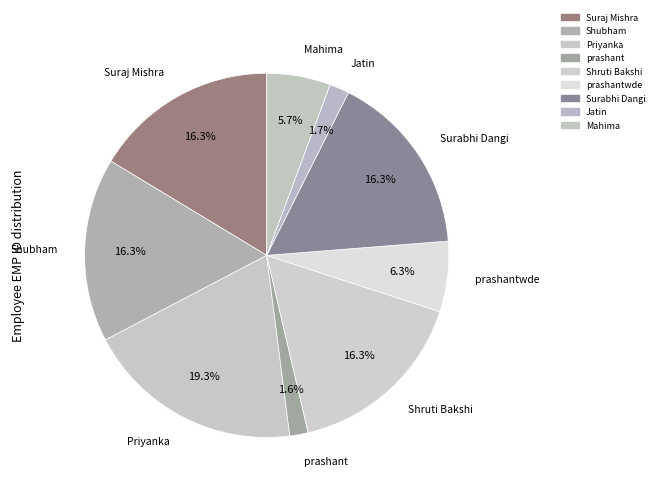

Rank the categories by value from lowest to highest.

prashant, Jatin, Mahima, prashantwde, Shruti Bakshi, Surabhi Dangi, Shubham, Suraj Mishra, Priyanka